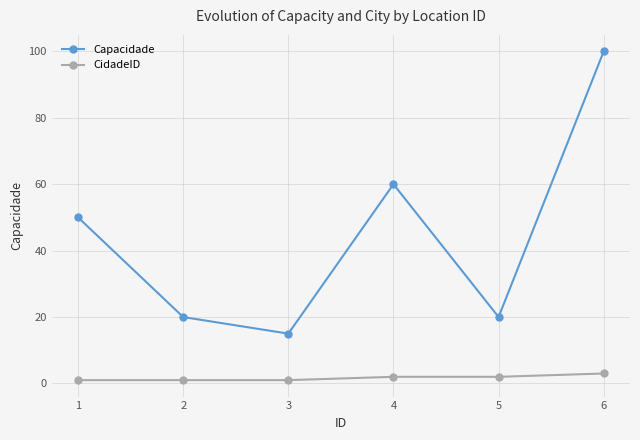

True or false: CidadeID and Capacidade cross at least once.

False